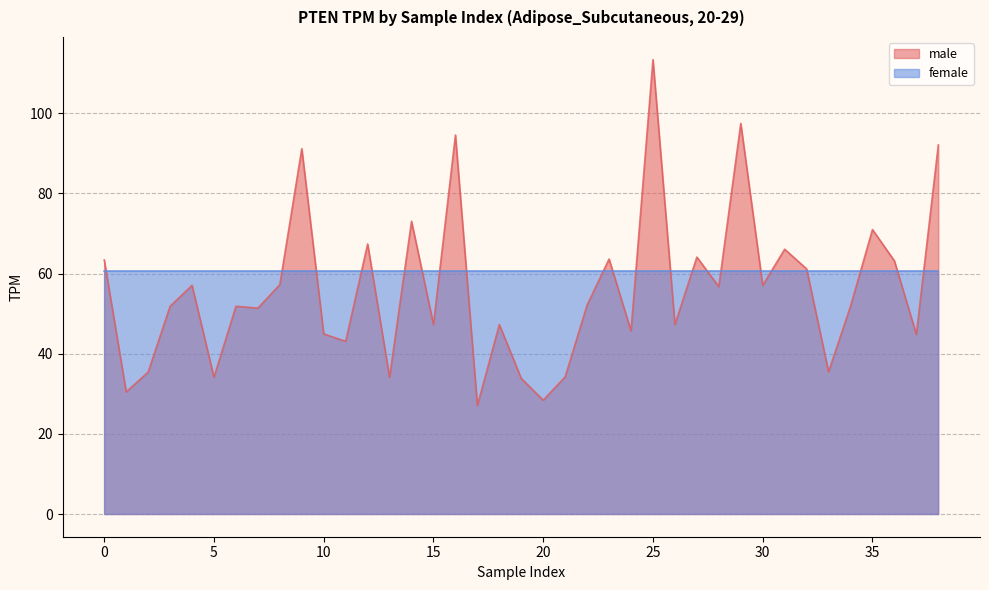

Reading right to left, extract all data points from this chart.

92.1	44.8	63.2	71.0	51.9	35.5	61.2	66.1	57.1	97.5	56.7	64.1	47.3	113.4	45.7	63.6	52.2	34.2	28.4	33.8	47.3	27.1	94.6	47.3	73.1	34.1	67.4	43.1	45.0	91.2	57.2	51.4	51.9	34.1	57.1	51.9	35.4	30.5	63.4